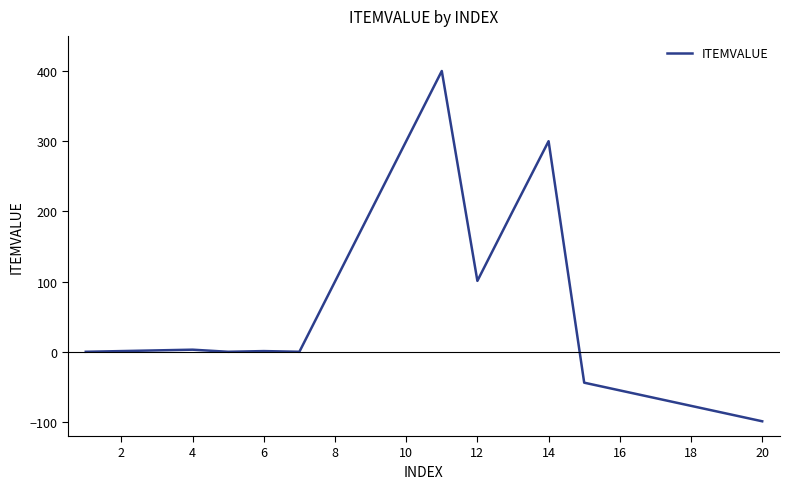

What is the maximum value shown in the chart?

400